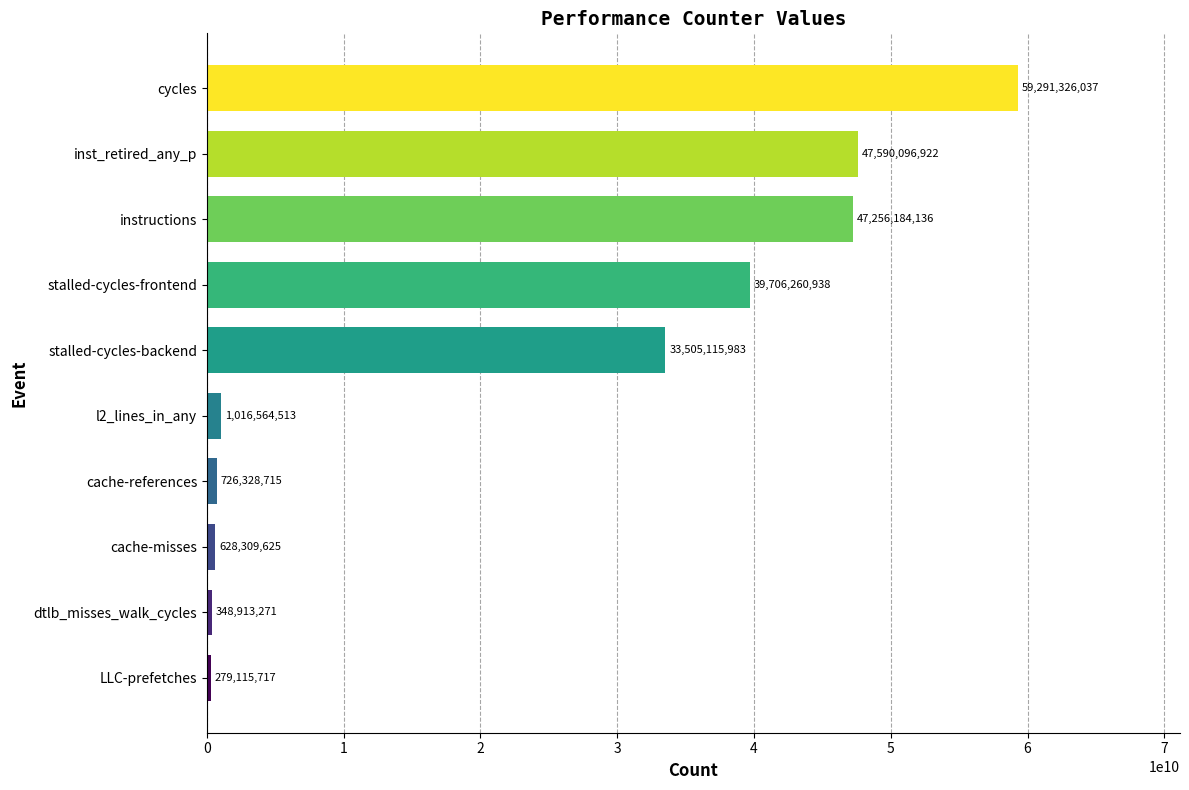

What is the difference between the second highest and minimum values?

47310981205